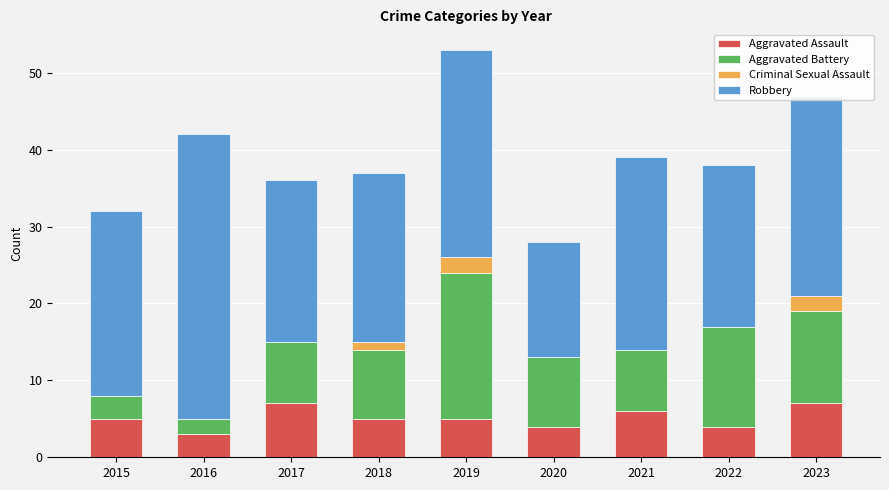

At which category is the sum across all series the highest?

2019